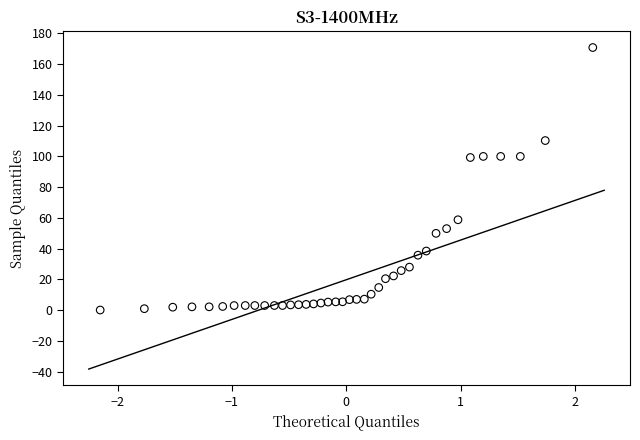

What is the range of X values (max minus min)?

4.3